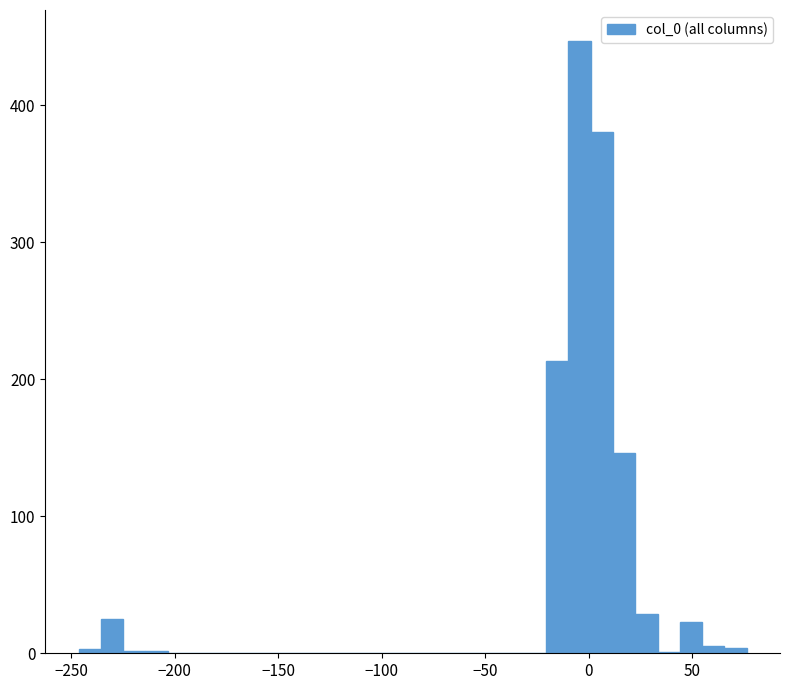

Read against the x-axis, roughly where is the centre of the tallest bar?

-5